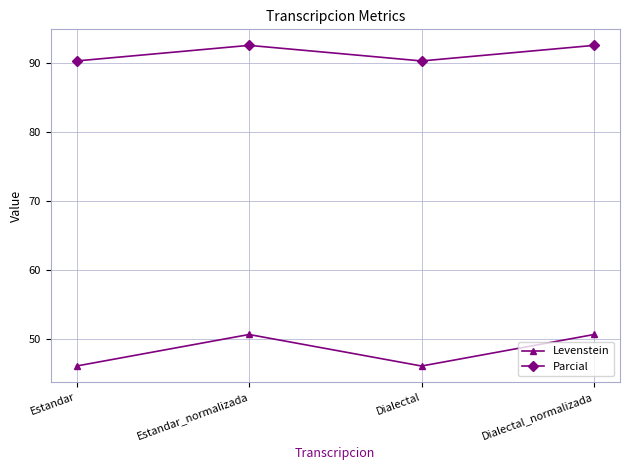

What is the approximate value of Parcial at Dialectal?

90.2